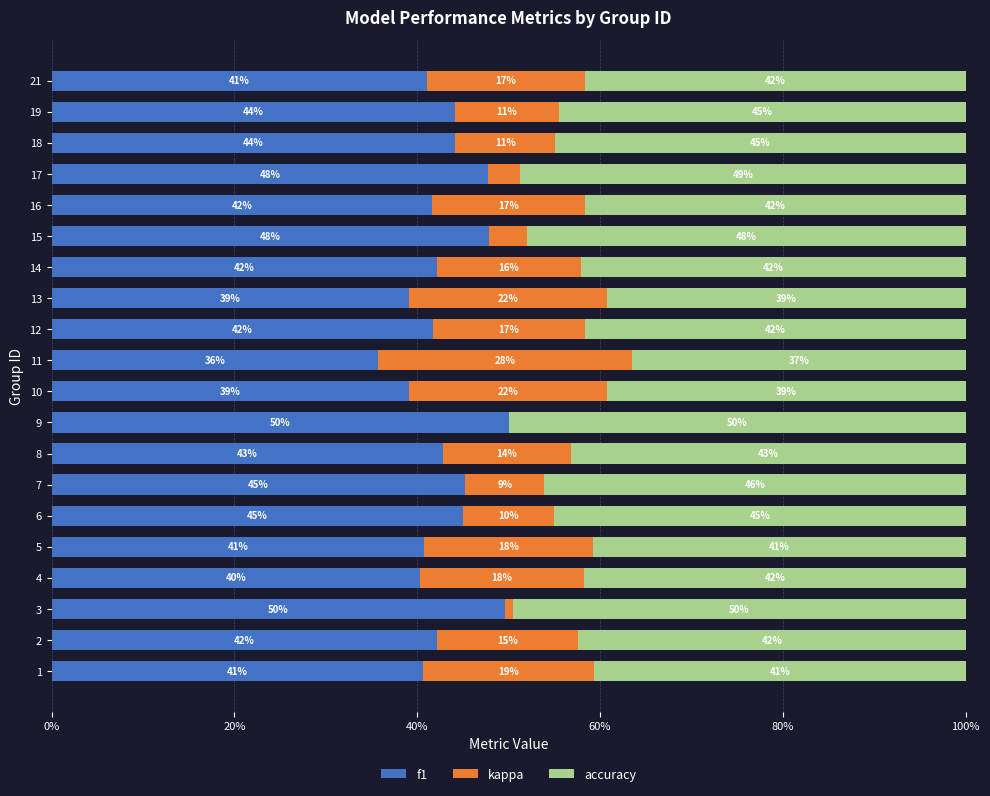

The f1 series shows 35.7 at 11. True or false?

True